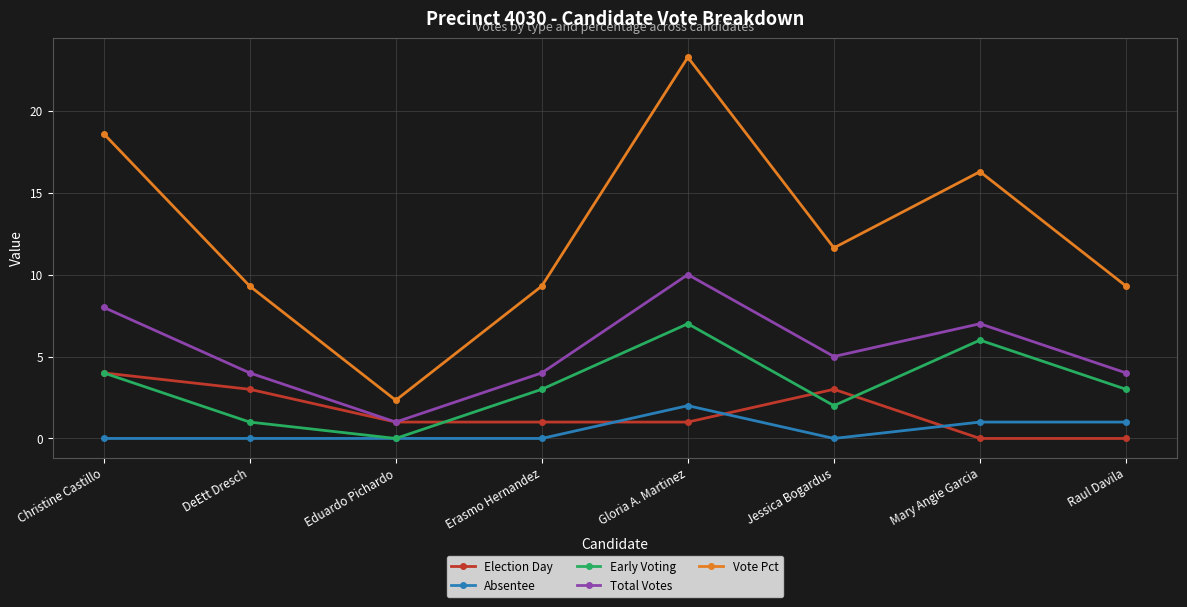

Count the number of categories in the chart.

8